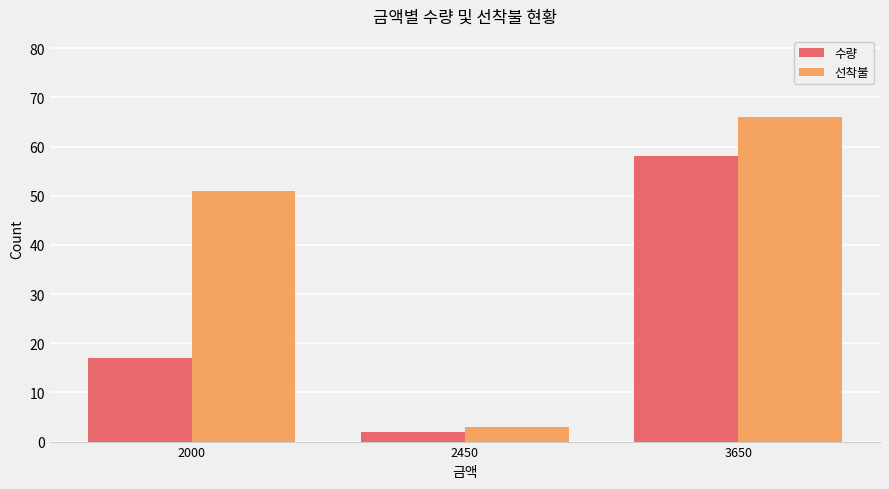

List the series in order of their overall mean, lowest first.

수량, 선착불